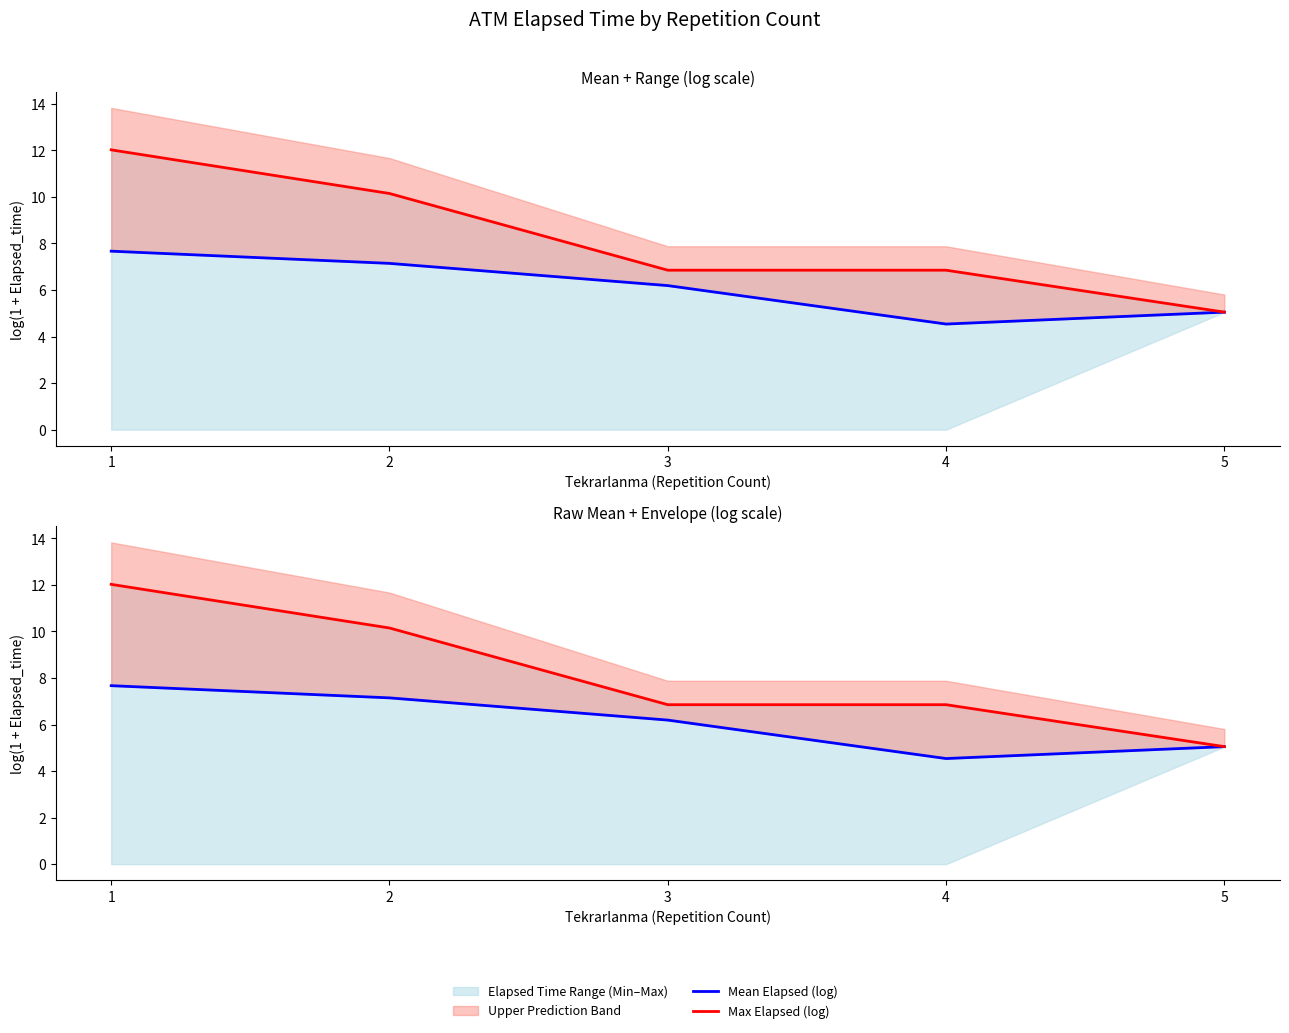

Where is Mean Elapsed (log) nearest to the value 6?

3